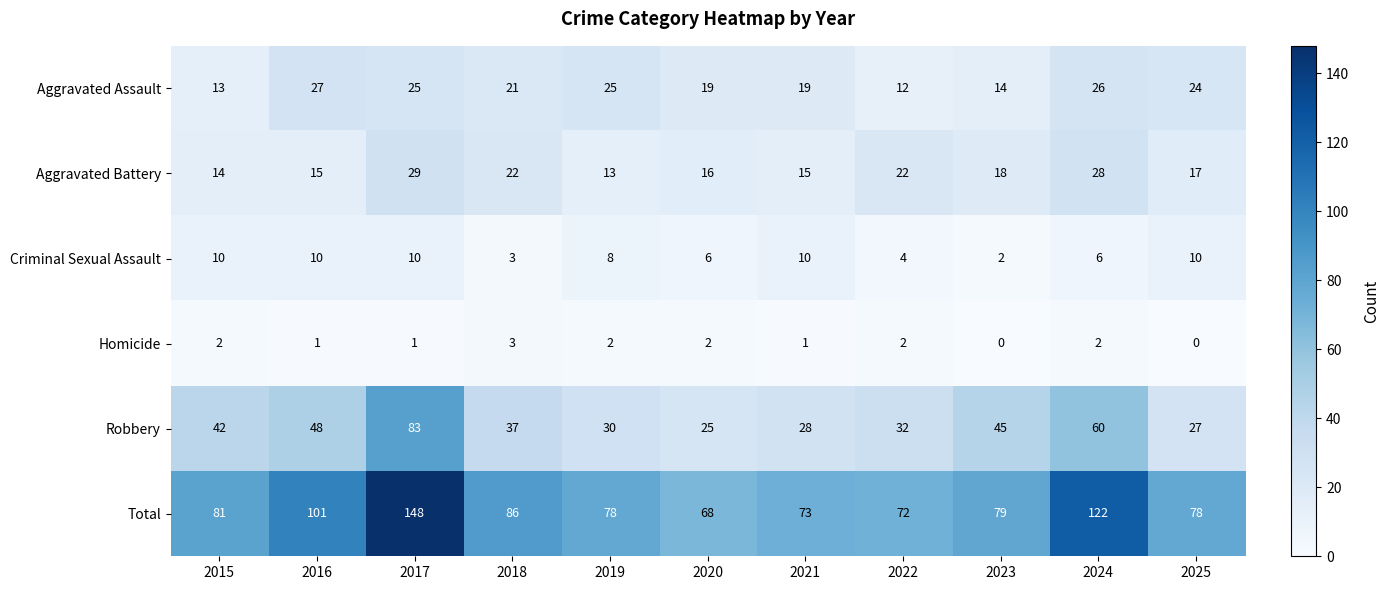

Which series has the widest spread of values?

Total